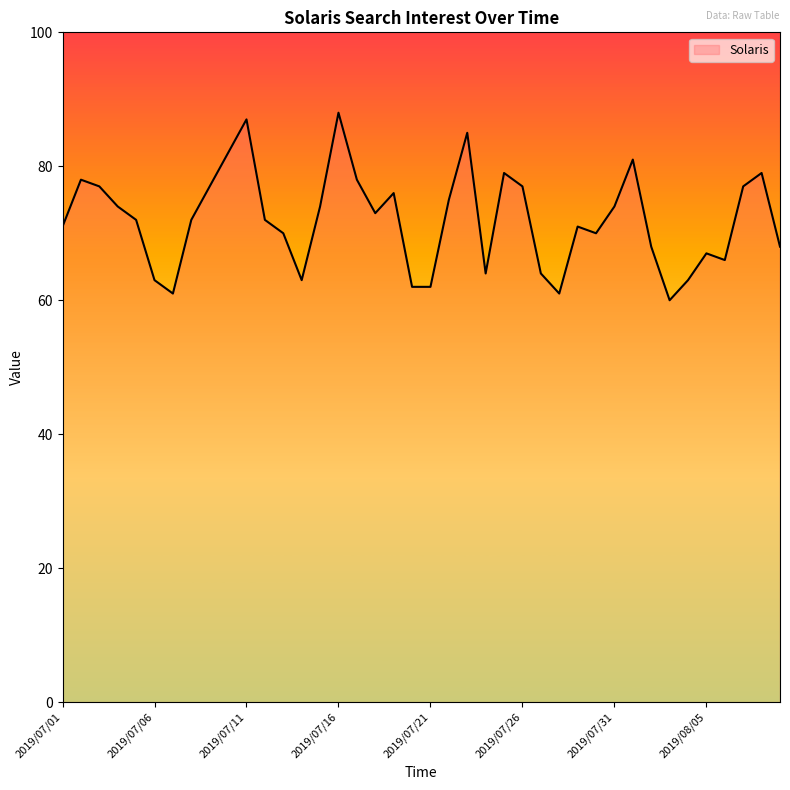

What is the minimum value shown in the chart?

60